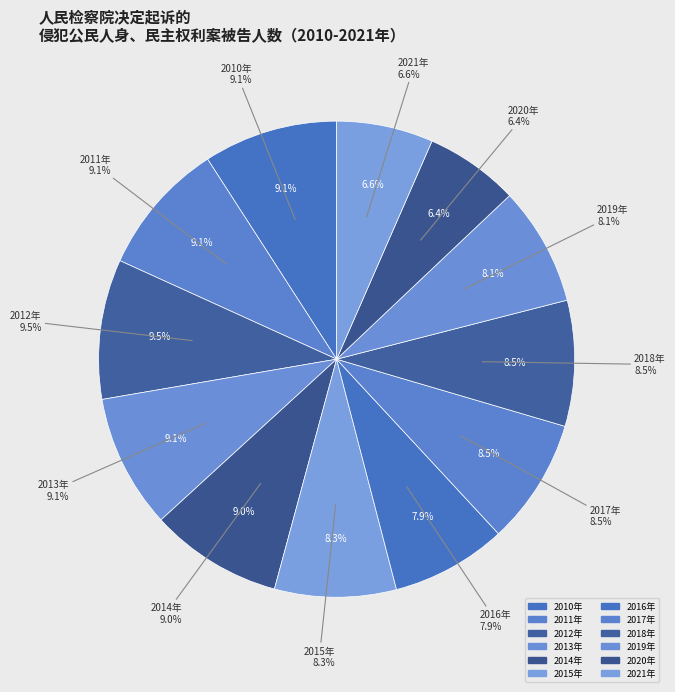

To the nearest percent, what is the combined percentage of 2021年 and 2015年?

15%